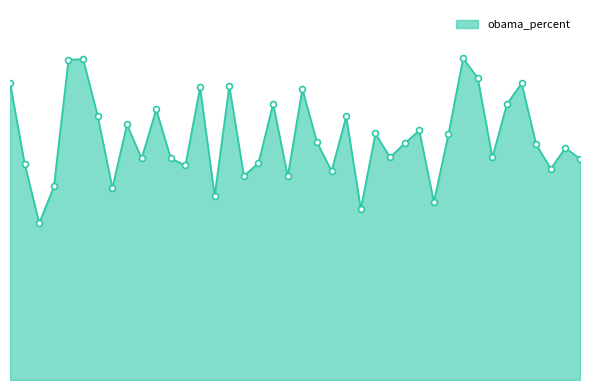

Does the chart have visible grid lines?

No